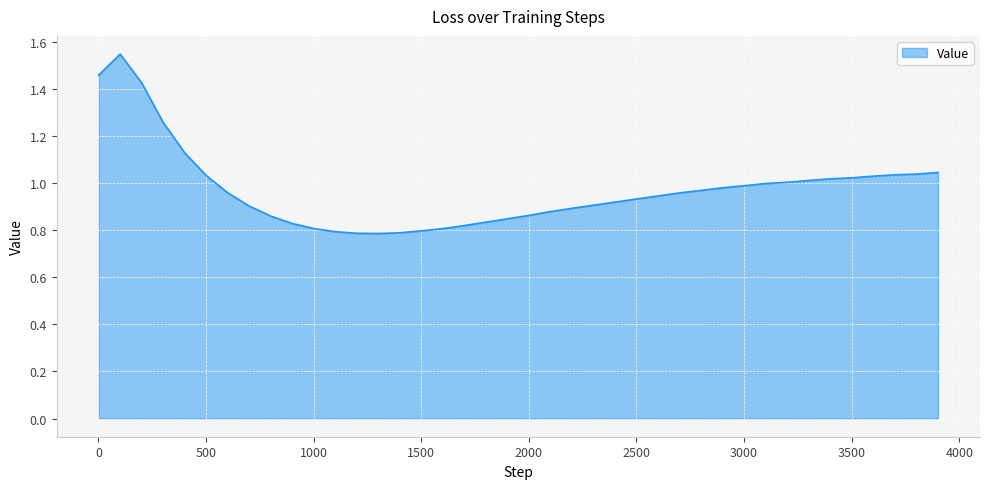

How many lines are shown in the chart?

1